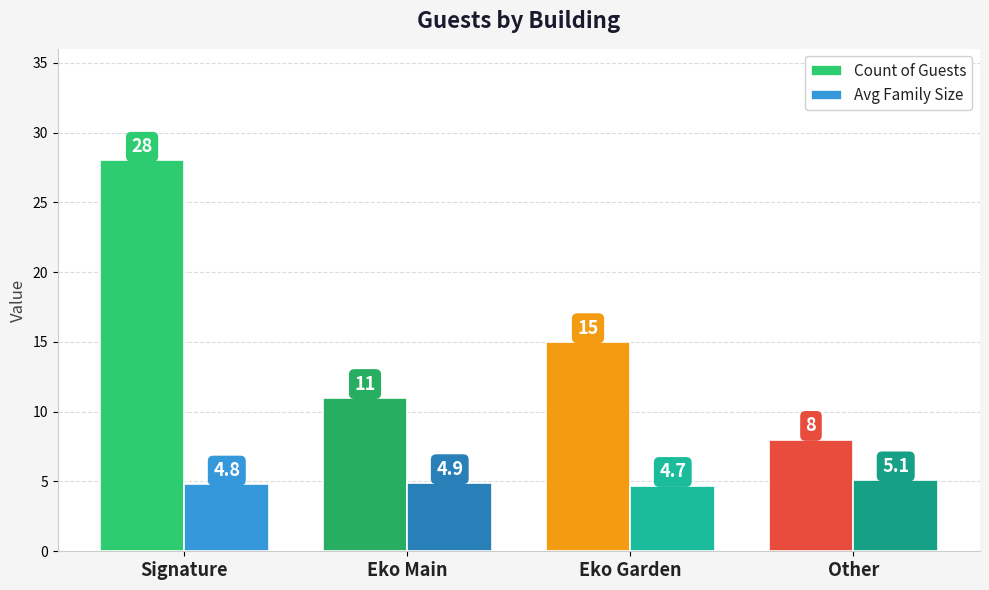

What is the maximum value for Count of Guests?

28.0